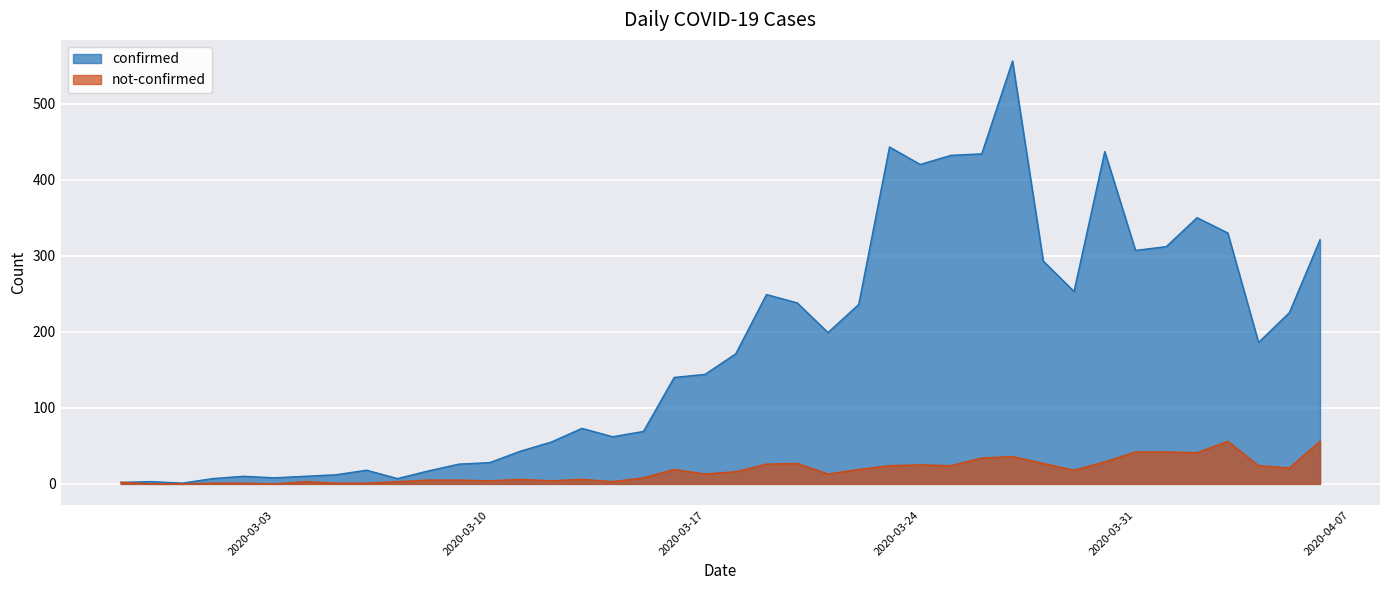

Does the chart display data point markers on the line(s)?

No